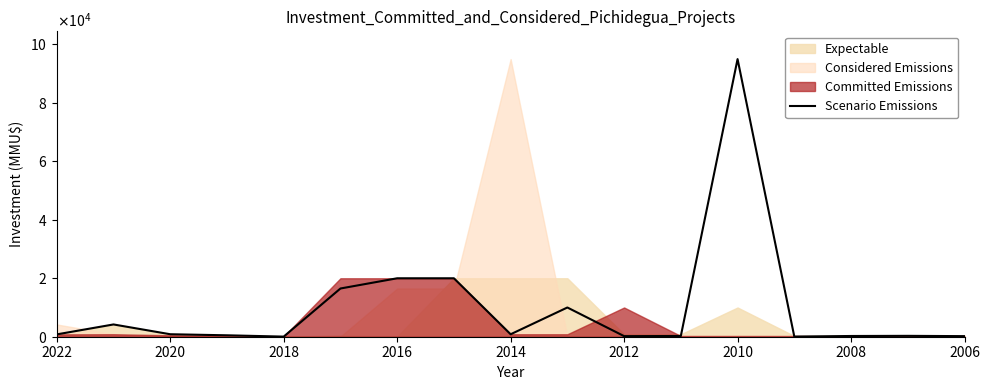

The chart shows a value of 121 at 2006. True or false?

False